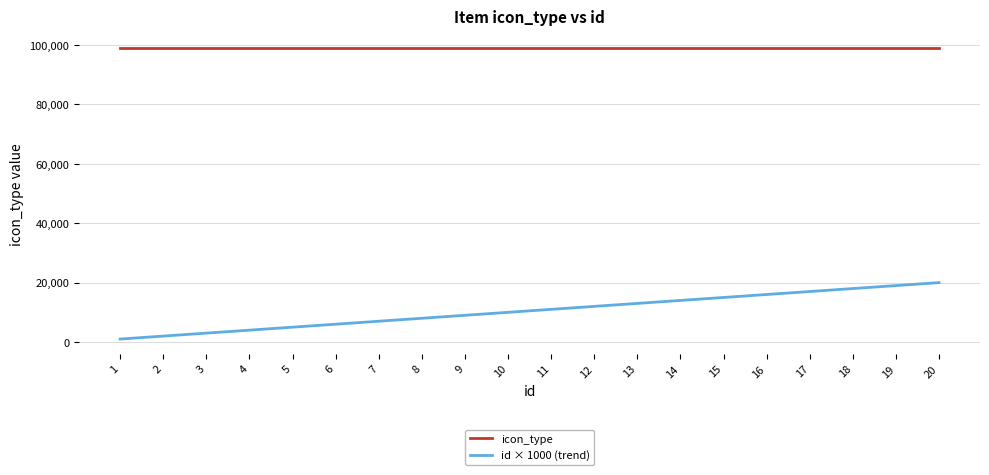

Is it true that id × 1000 (trend) equals 33915 at 19?

False